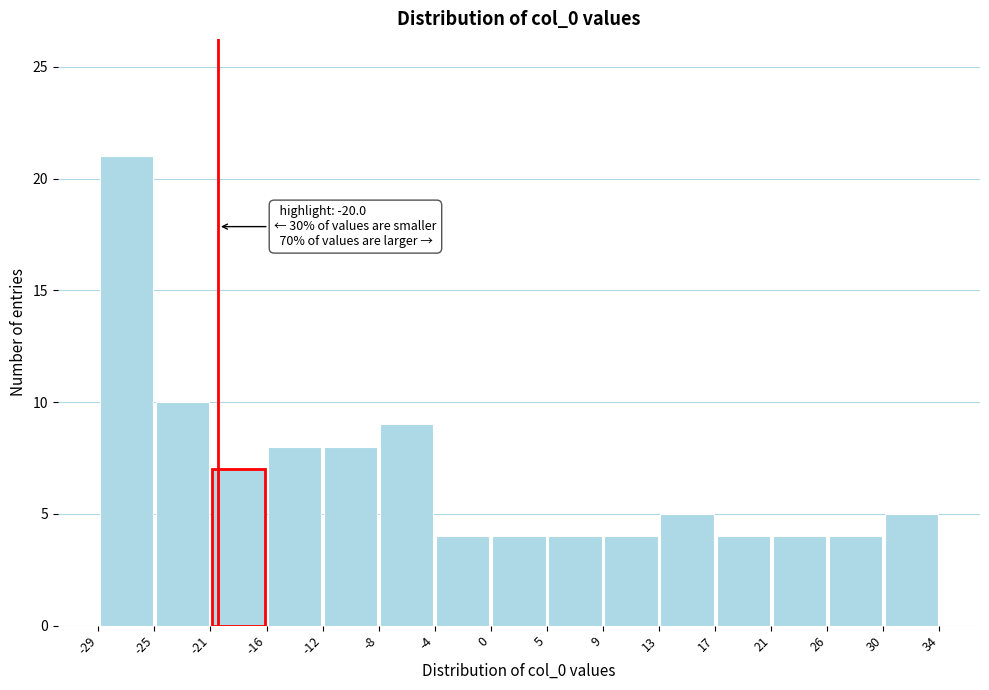

Which range on the x-axis has the tallest bar?

-29 to -25